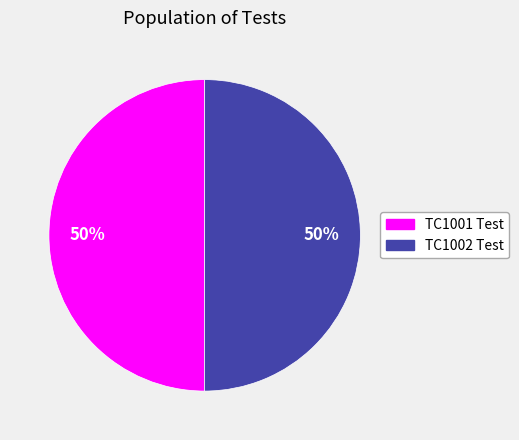

What percentage is the TC1001 Test slice, to the nearest percent?

50%